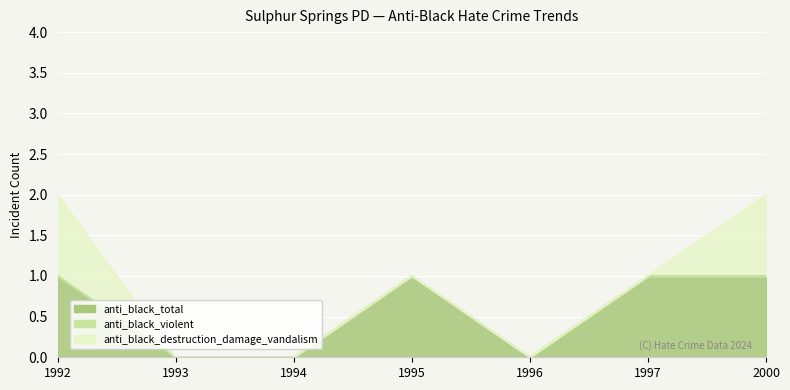

At how many categories does at least one series exceed 0?

4